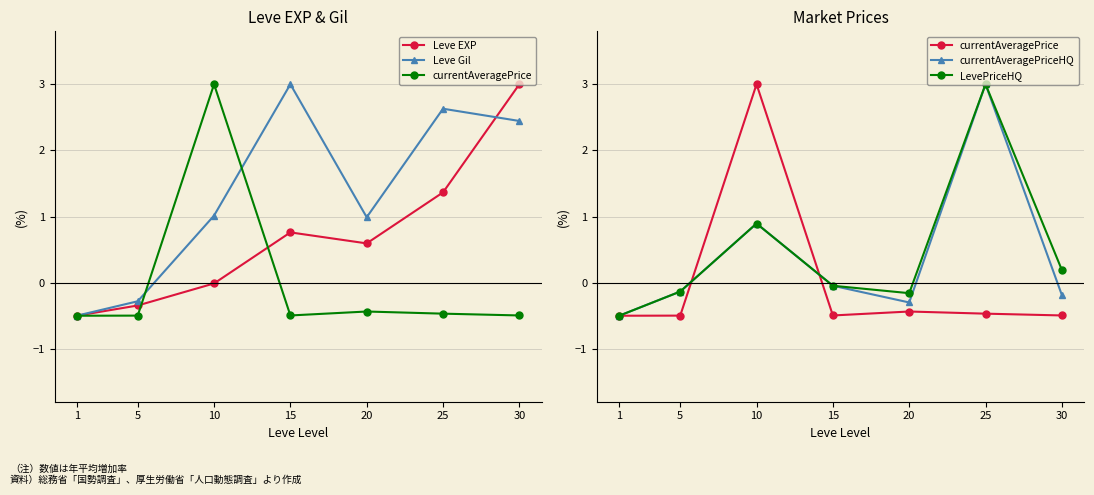

Reading right to left, transcribe all the data shown in this chart.

Leve EXP: 30=3.0	25=1.4	20=0.6	15=0.8	10=-0.0	5=-0.3	1=-0.5
Leve Gil: 30=2.4	25=2.6	20=1.0	15=3.0	10=1.0	5=-0.3	1=-0.5
currentAveragePrice: 30=-0.5	25=-0.5	20=-0.4	15=-0.5	10=3.0	5=-0.5	1=-0.5
currentAveragePriceHQ: 30=-0.2	25=3.0	20=-0.3	15=-0.0	10=0.9	5=-0.1	1=-0.5
LevePriceHQ: 30=0.2	25=3.0	20=-0.2	15=-0.0	10=0.9	5=-0.1	1=-0.5